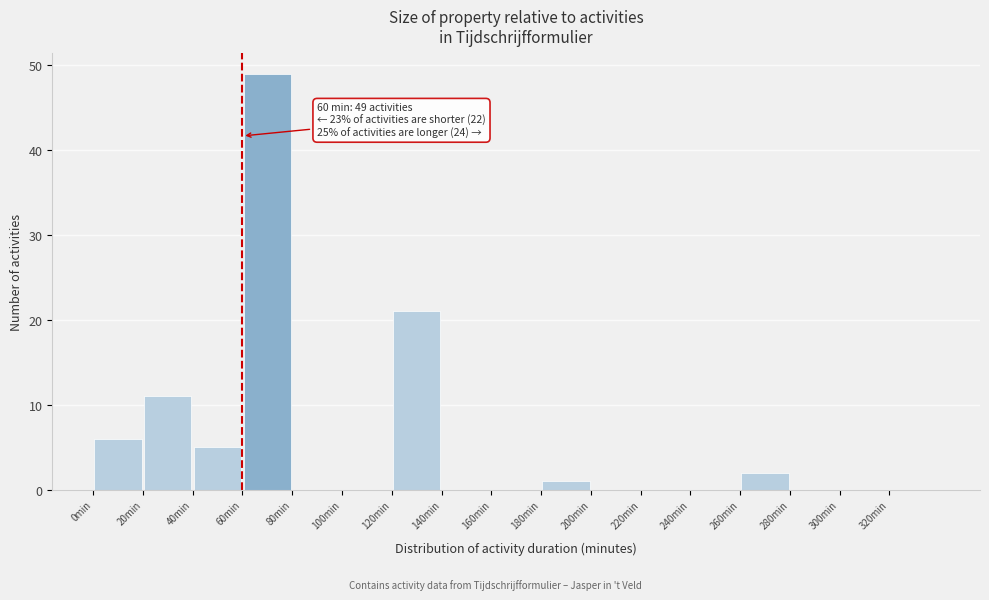

Over which range of the x-axis is the bar tallest?

60 to 80